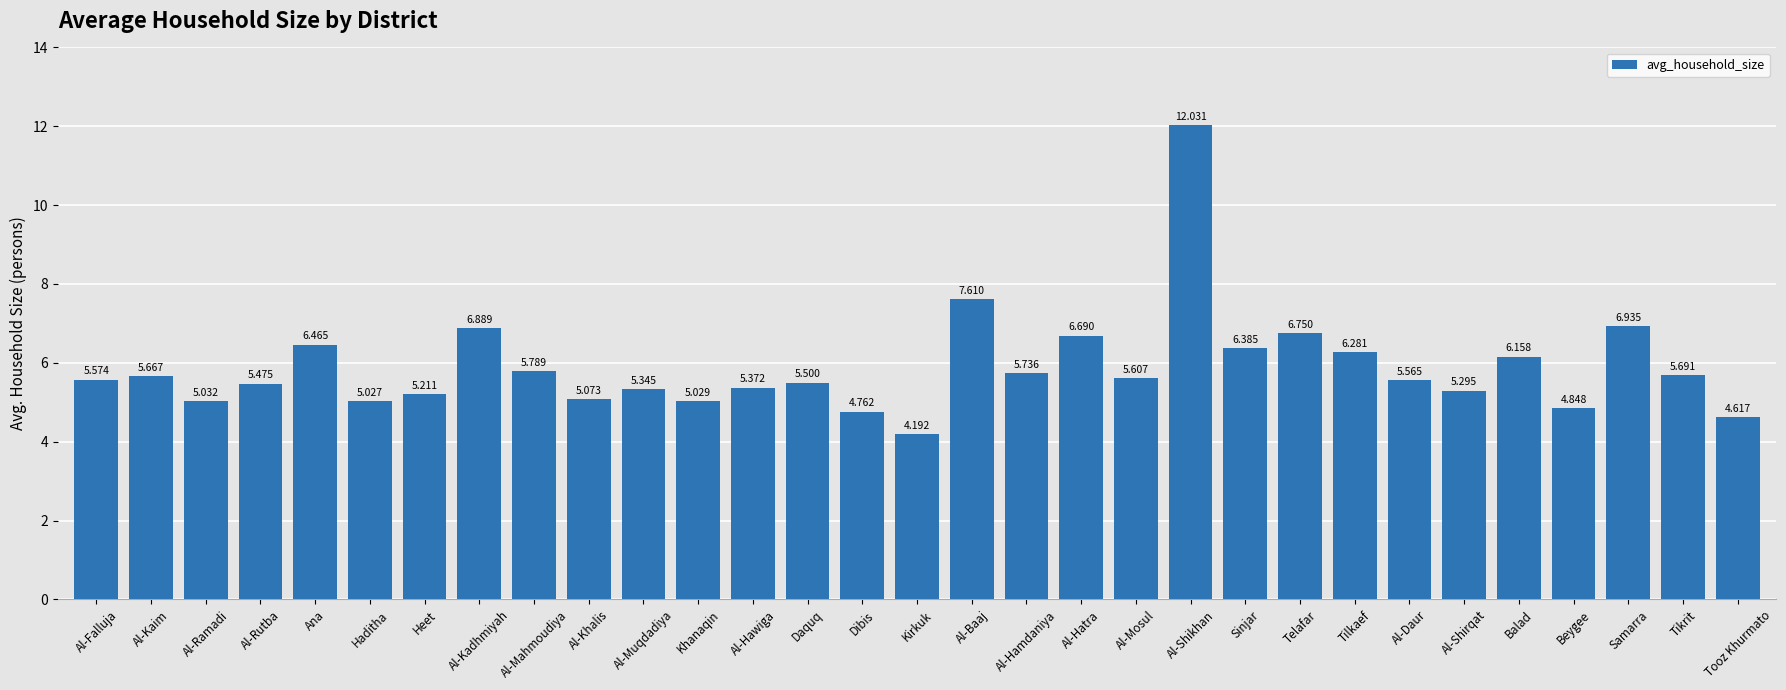

The chart shows a value of 7.8 at Beygee. True or false?

False